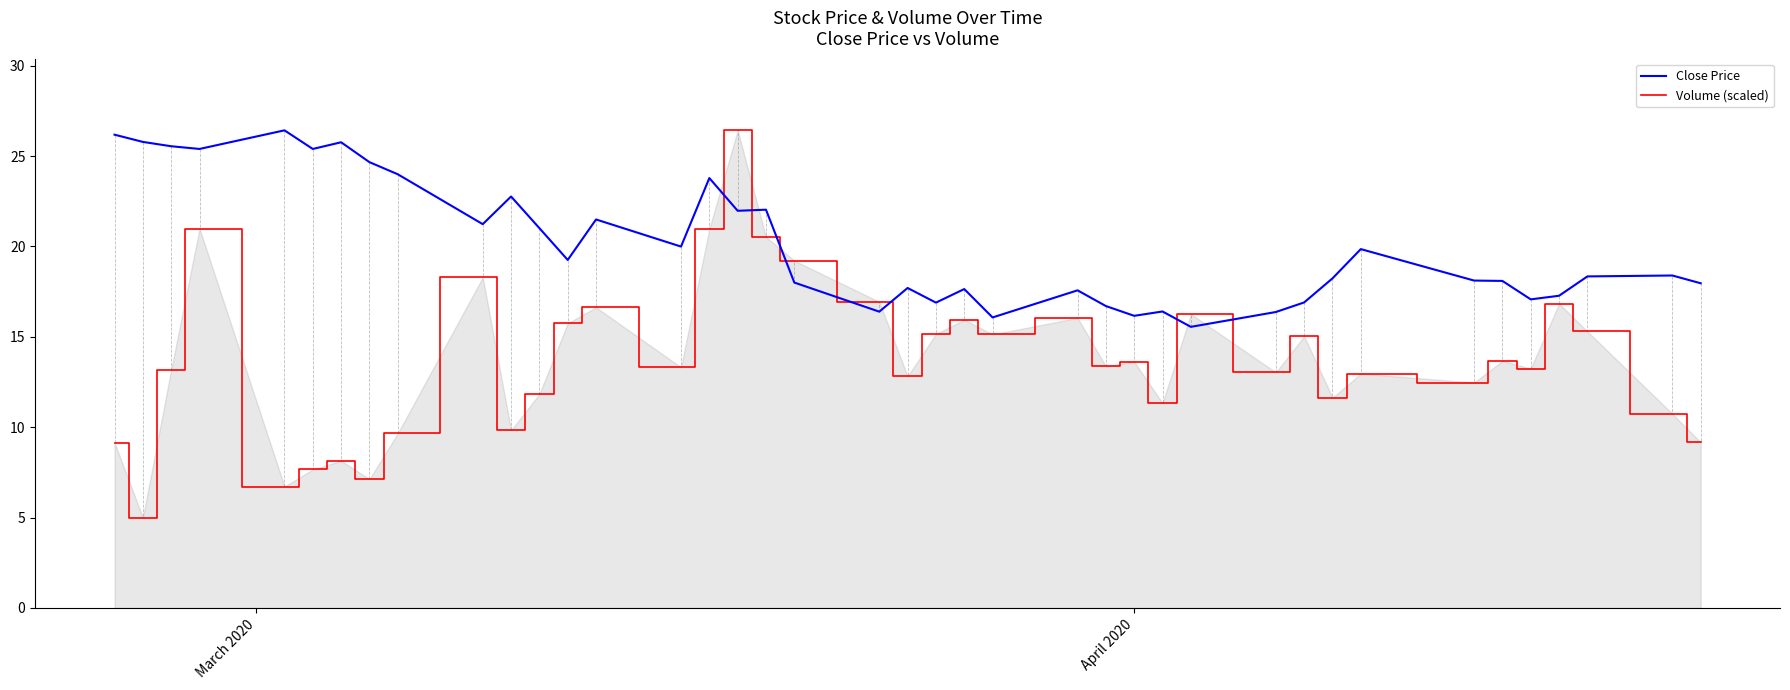

List the series in order of their overall mean, highest first.

Close Price, Volume (scaled)